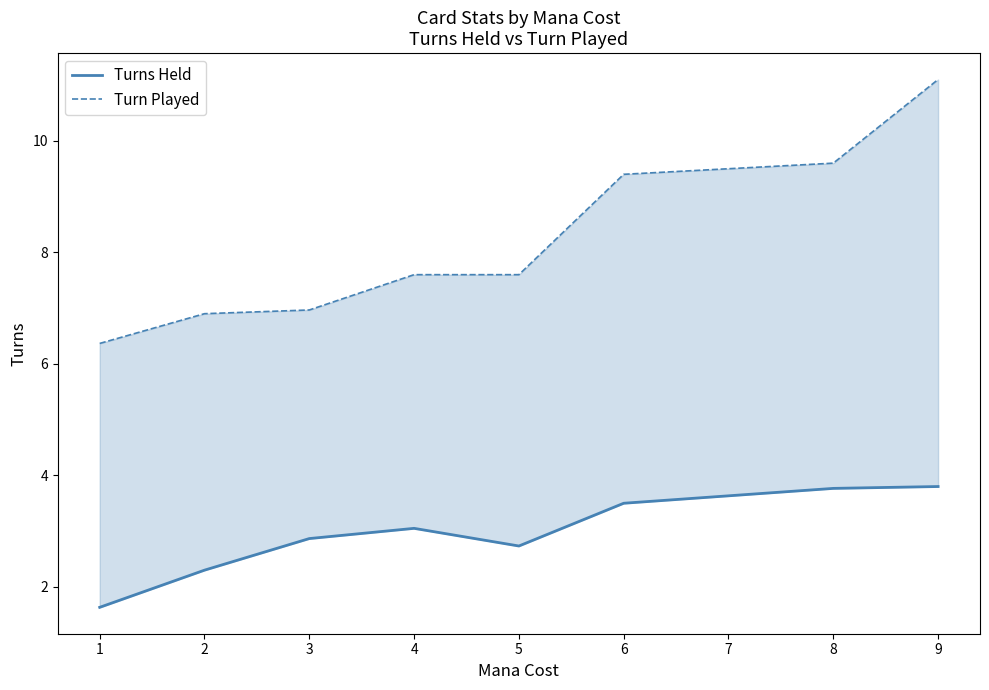

List the series in order of their peak value, highest first.

Turn Played, Turns Held